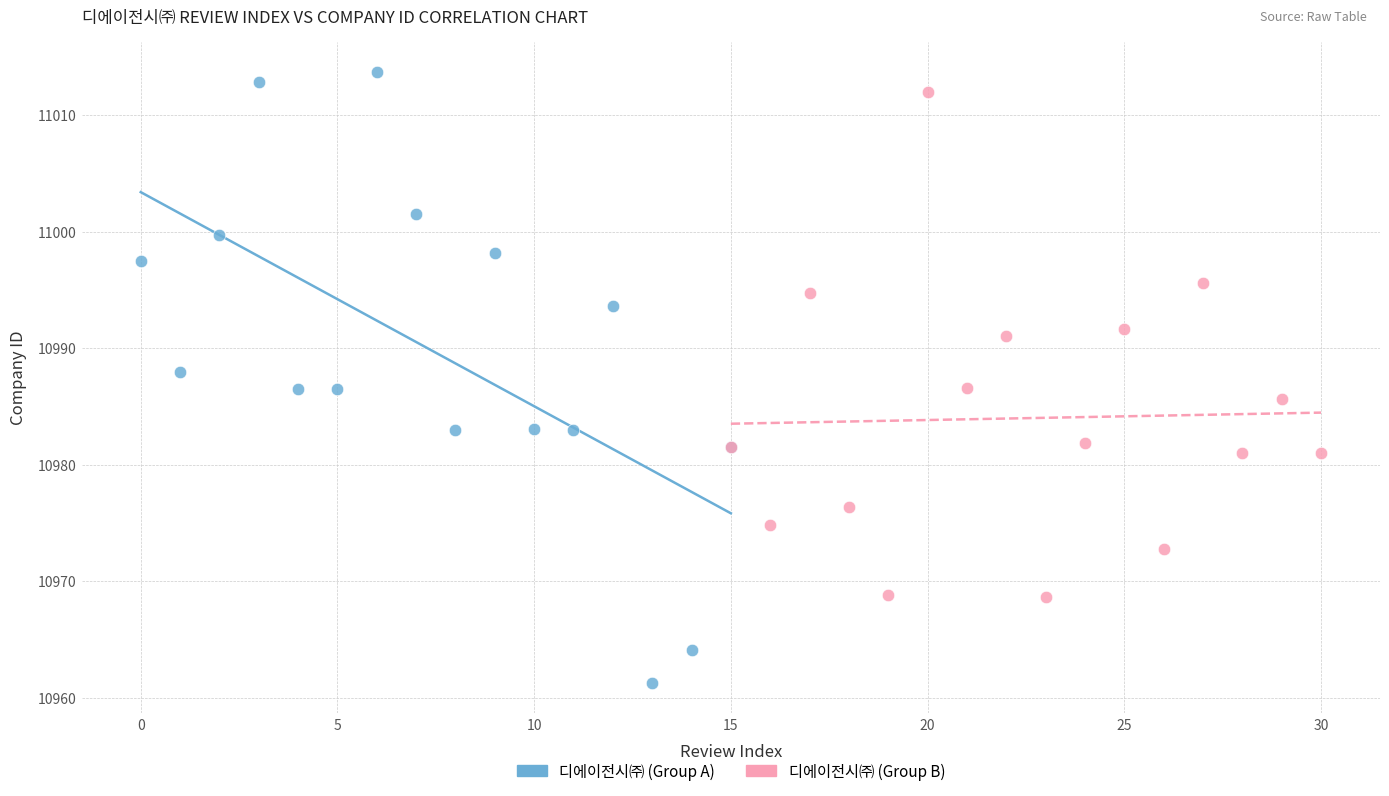

What are all the series names shown in the legend?

디에이전시㈜ (Group A), 디에이전시㈜ (Group B)